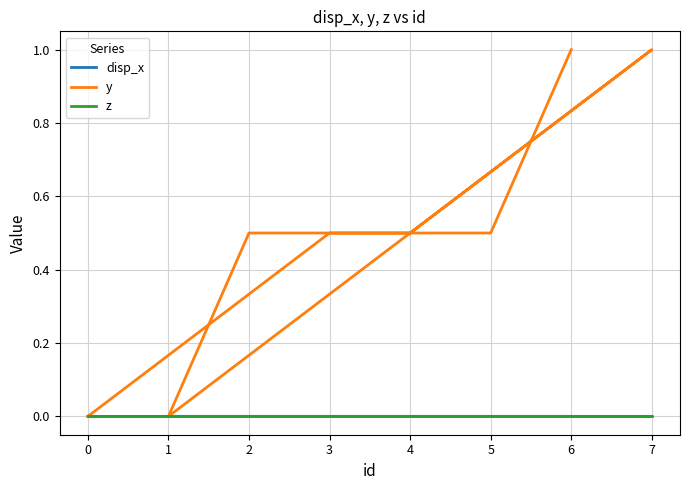

The value of z at 0 is 0.0. True or false?

True